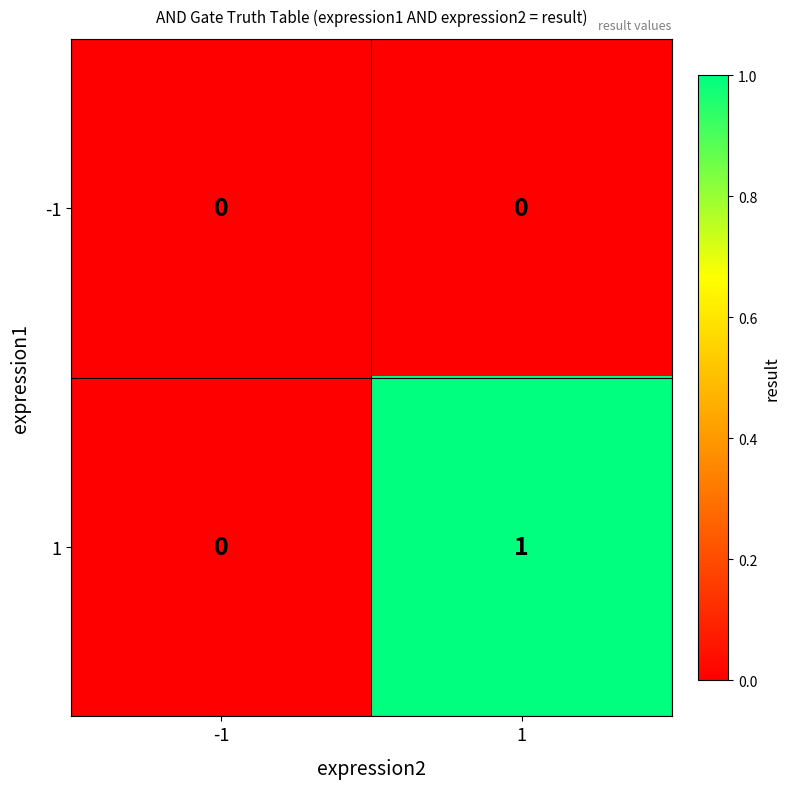

How many series are shown in this chart?

2